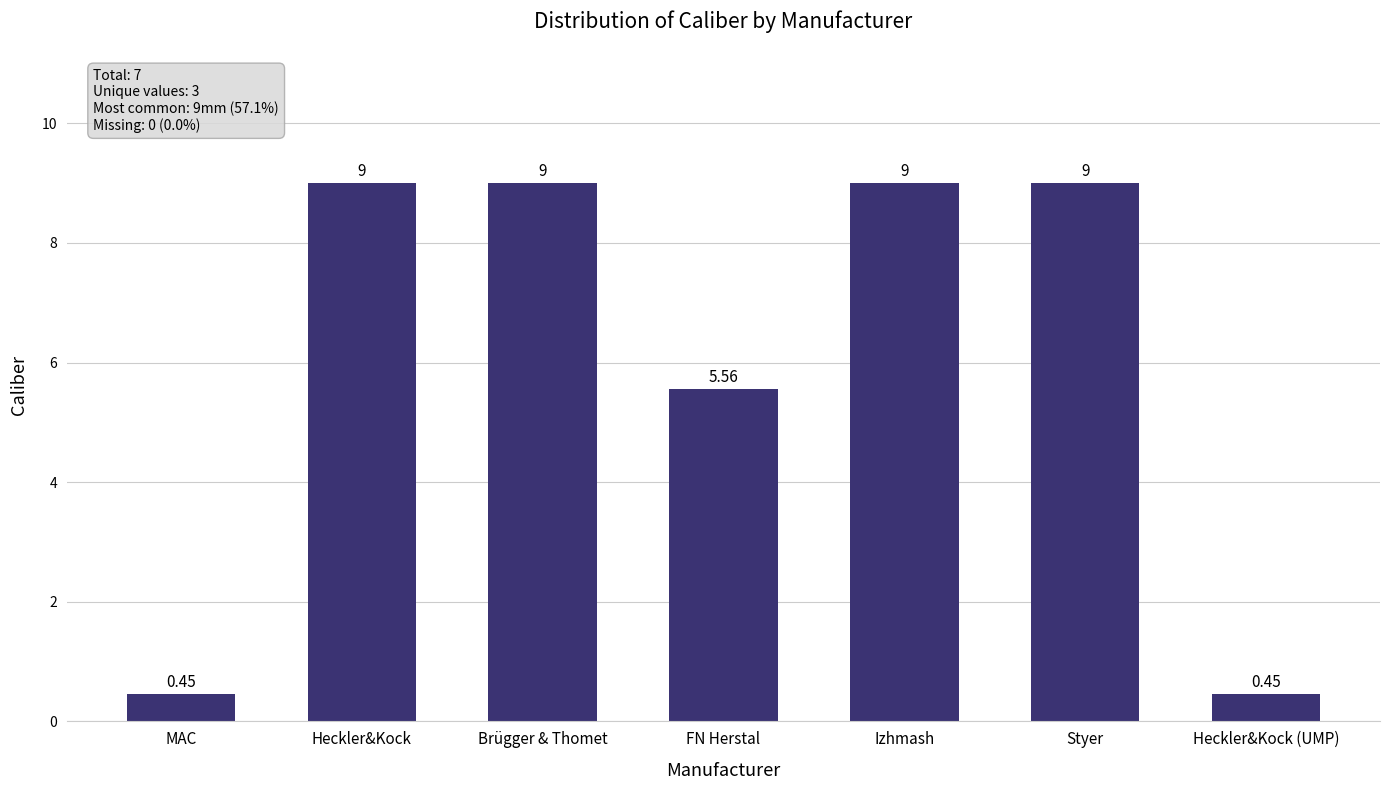

What is the approximate value at Heckler&Kock?

9.0